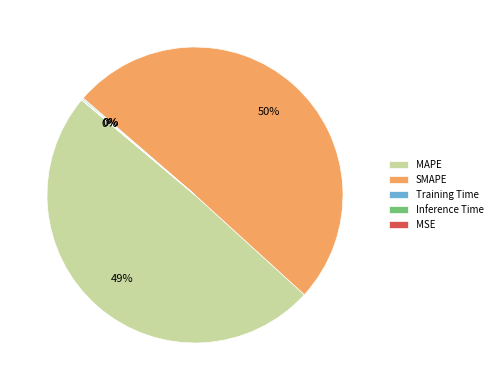

What is the largest slice in the pie chart?

SMAPE